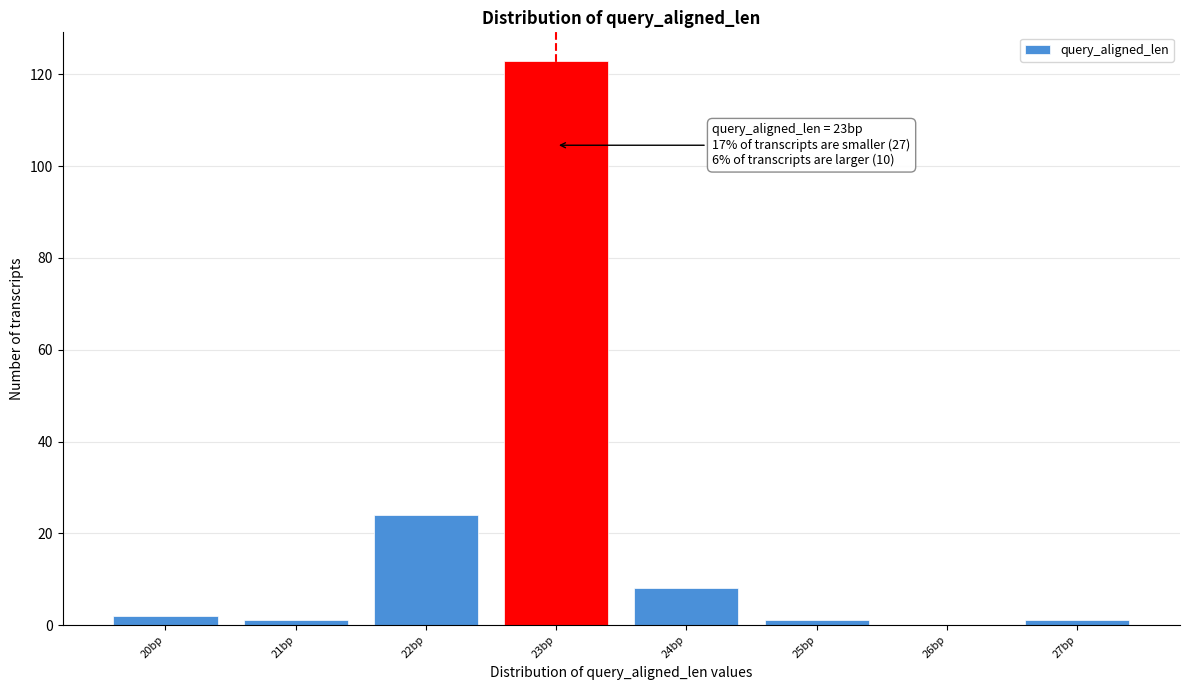

Which range on the x-axis has the tallest bar?

22.5 to 23.5